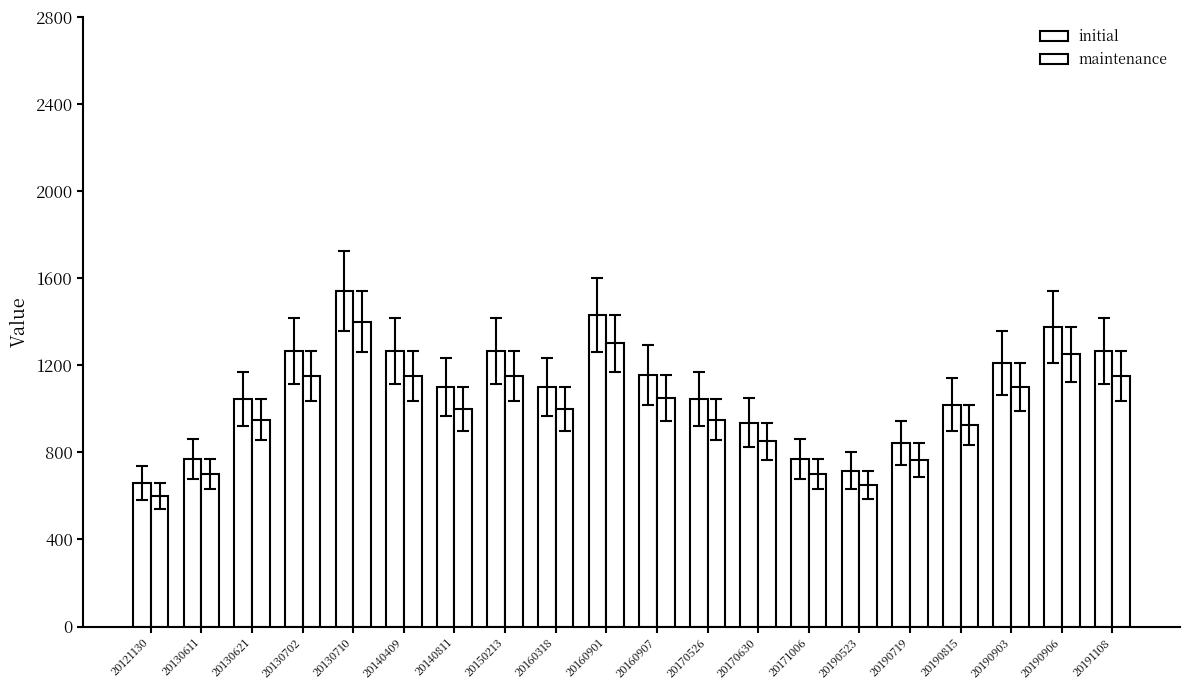

What is the value of the maintenance bar at the 19th from the left?

1250